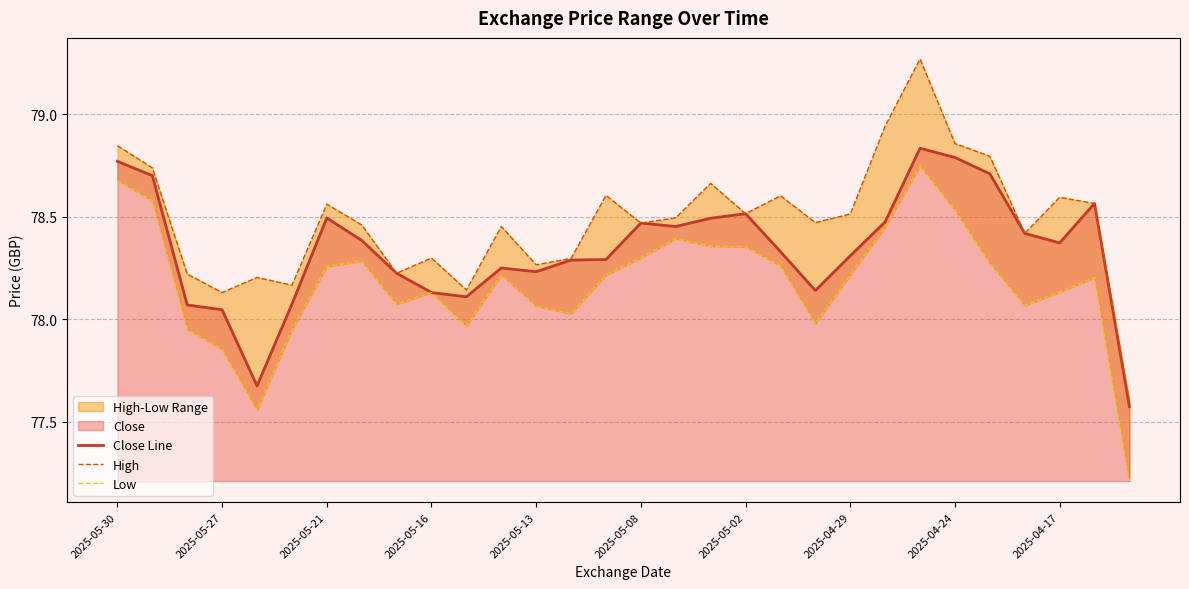

What is the minimum value shown in the chart?

77.2